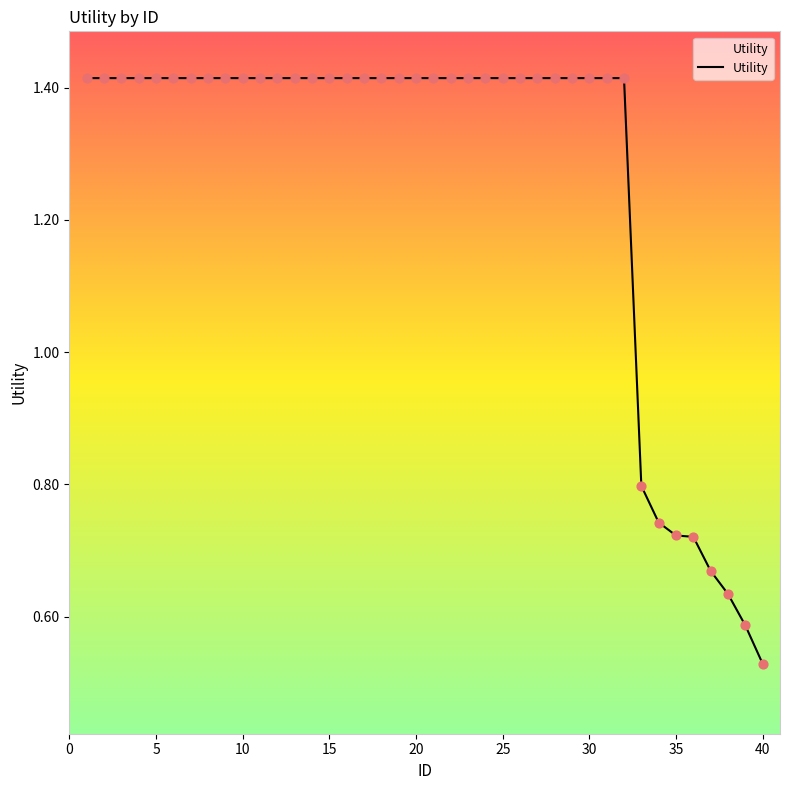

What is the difference between the maximum and minimum values?

0.9